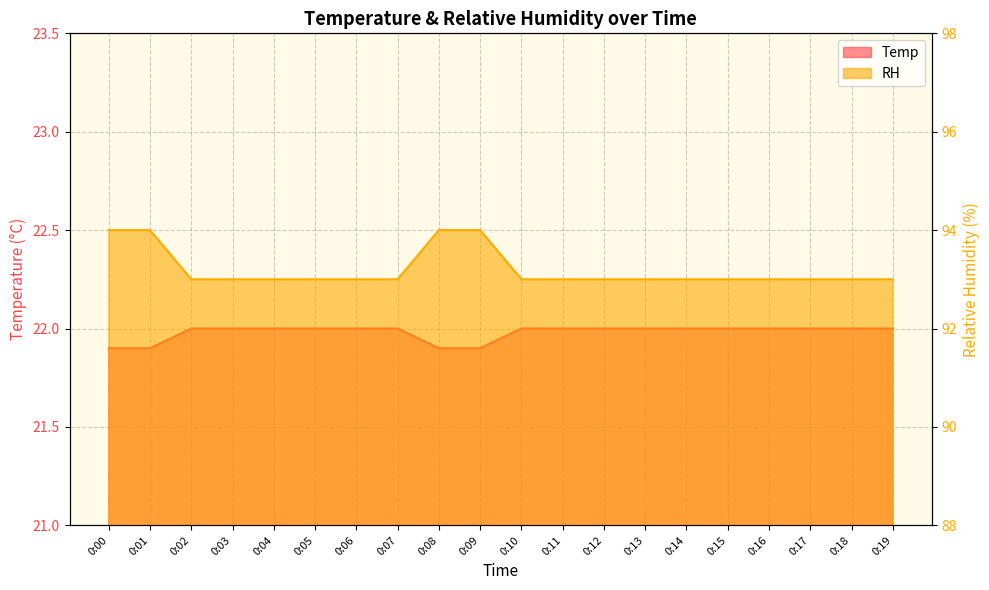

Reading left to right, transcribe all the data shown in this chart.

Temp: 0:00=21.9	0:01=21.9	0:02=22.0	0:03=22.0	0:04=22.0	0:05=22.0	0:06=22.0	0:07=22.0	0:08=21.9	0:09=21.9	0:10=22.0	0:11=22.0	0:12=22.0	0:13=22.0	0:14=22.0	0:15=22.0	0:16=22.0	0:17=22.0	0:18=22.0	0:19=22.0
RH: 0:00=94.0	0:01=94.0	0:02=93.0	0:03=93.0	0:04=93.0	0:05=93.0	0:06=93.0	0:07=93.0	0:08=94.0	0:09=94.0	0:10=93.0	0:11=93.0	0:12=93.0	0:13=93.0	0:14=93.0	0:15=93.0	0:16=93.0	0:17=93.0	0:18=93.0	0:19=93.0